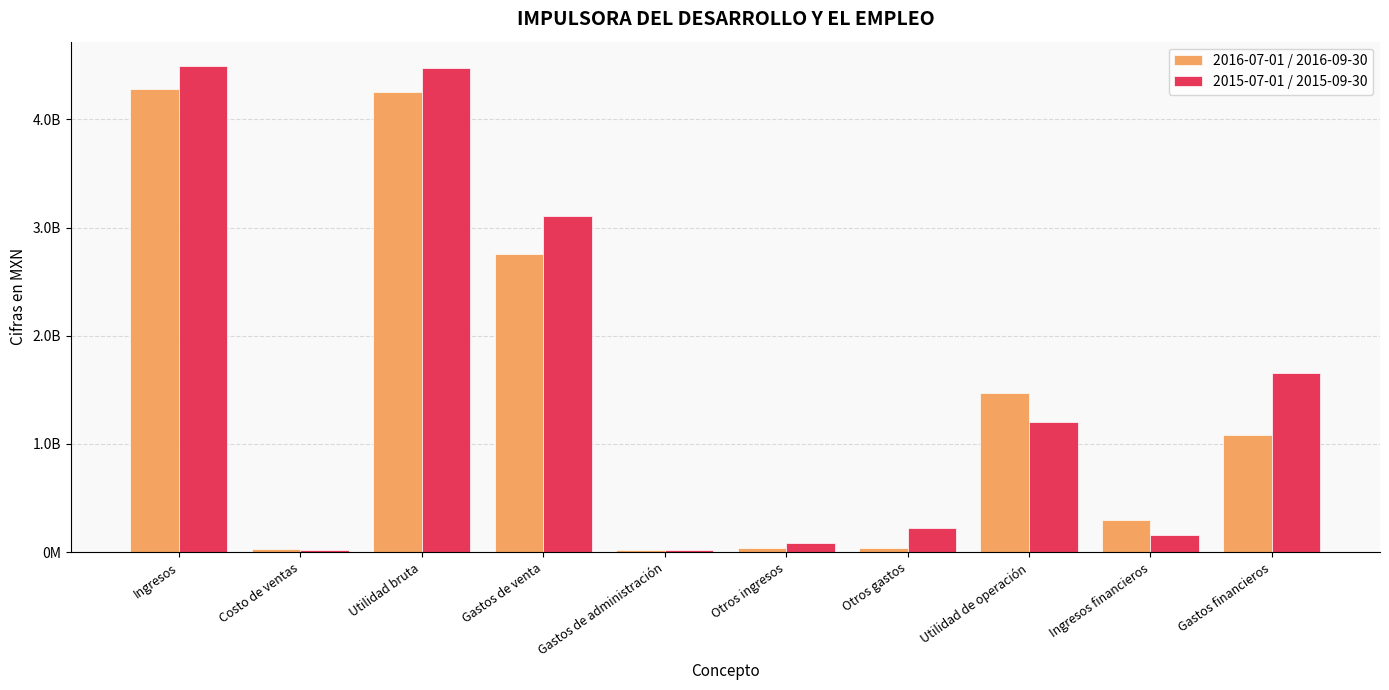

Are the bars grouped side by side (vs. stacked)?

Yes